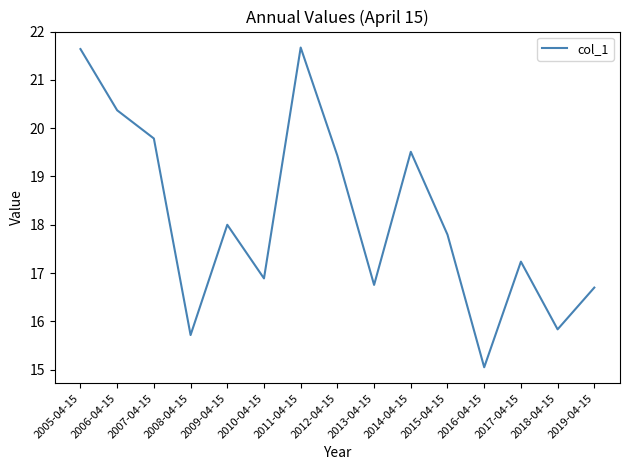

The chart shows a value of 15.0 at 2016-04-15. True or false?

True